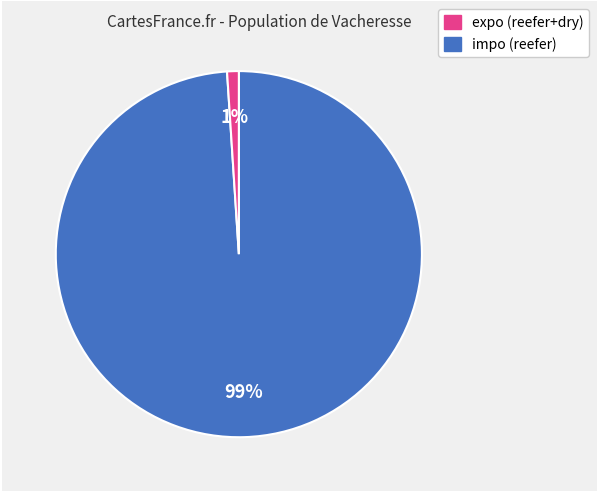

To the nearest percent, what is the difference between the largest and smallest slice percentages?

98%